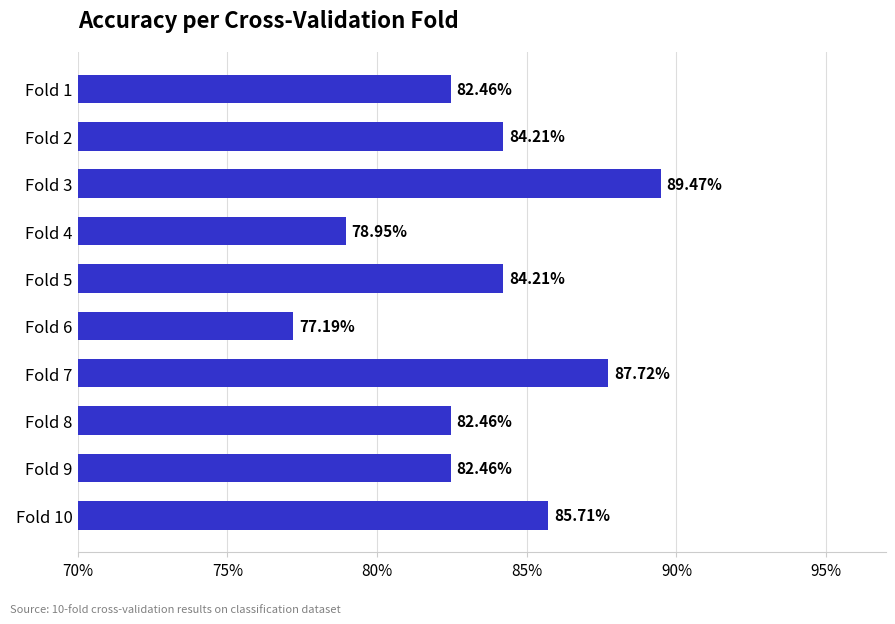

Are the bars horizontal?

Yes